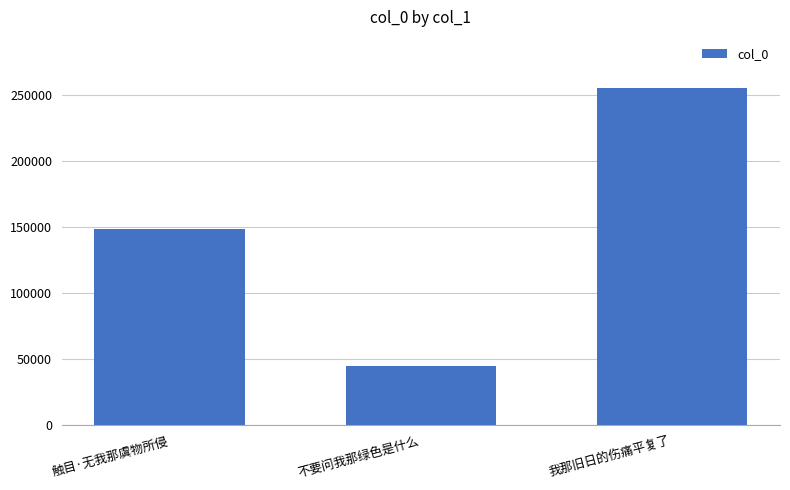

True or false: the data shows 45004 at 不要问我那绿色是什么.

True